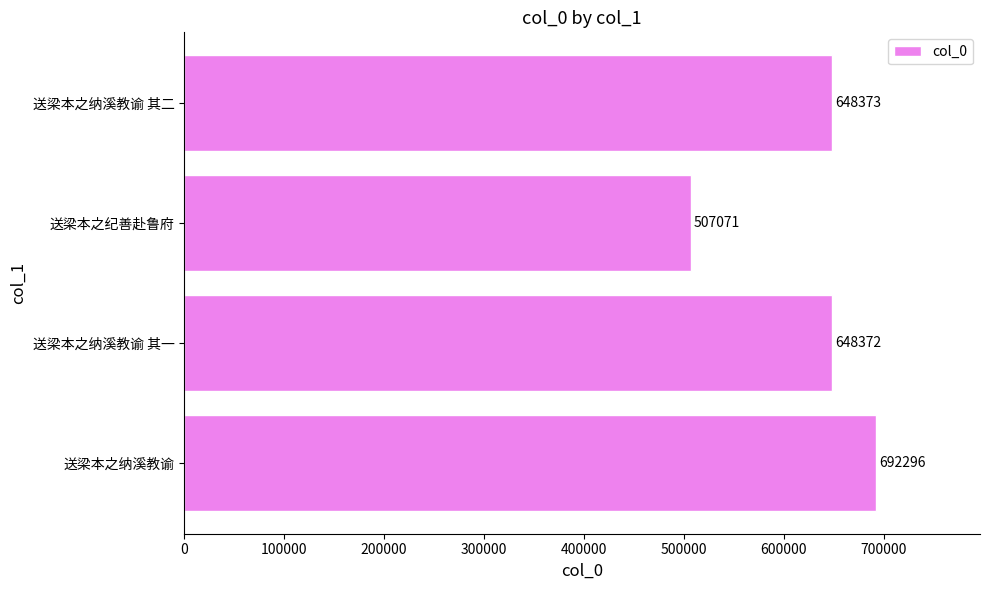

What is the minimum value shown in the chart?

507071